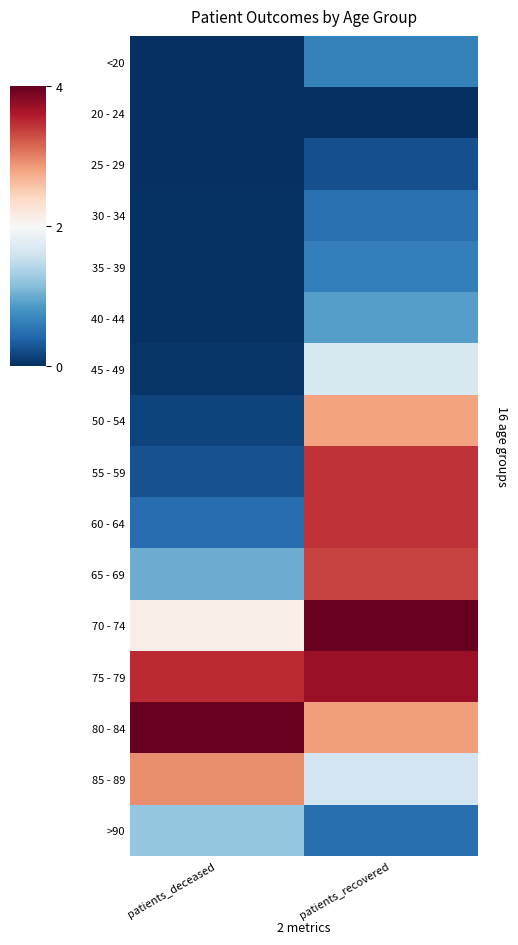

Reading left to right, extract all data points from this chart.

<20: patients_deceased=0.0	patients_recovered=0.7
20 - 24: patients_deceased=0.0	patients_recovered=0.0
25 - 29: patients_deceased=0.0	patients_recovered=0.2
30 - 34: patients_deceased=0.0	patients_recovered=0.5
35 - 39: patients_deceased=0.0	patients_recovered=0.6
40 - 44: patients_deceased=0.0	patients_recovered=0.9
45 - 49: patients_deceased=0.1	patients_recovered=1.7
50 - 54: patients_deceased=0.1	patients_recovered=2.8
55 - 59: patients_deceased=0.3	patients_recovered=3.5
60 - 64: patients_deceased=0.5	patients_recovered=3.4
65 - 69: patients_deceased=1.0	patients_recovered=3.4
70 - 74: patients_deceased=2.1	patients_recovered=4.0
75 - 79: patients_deceased=3.5	patients_recovered=3.7
80 - 84: patients_deceased=4.0	patients_recovered=2.8
85 - 89: patients_deceased=2.9	patients_recovered=1.6
>90: patients_deceased=1.2	patients_recovered=0.5